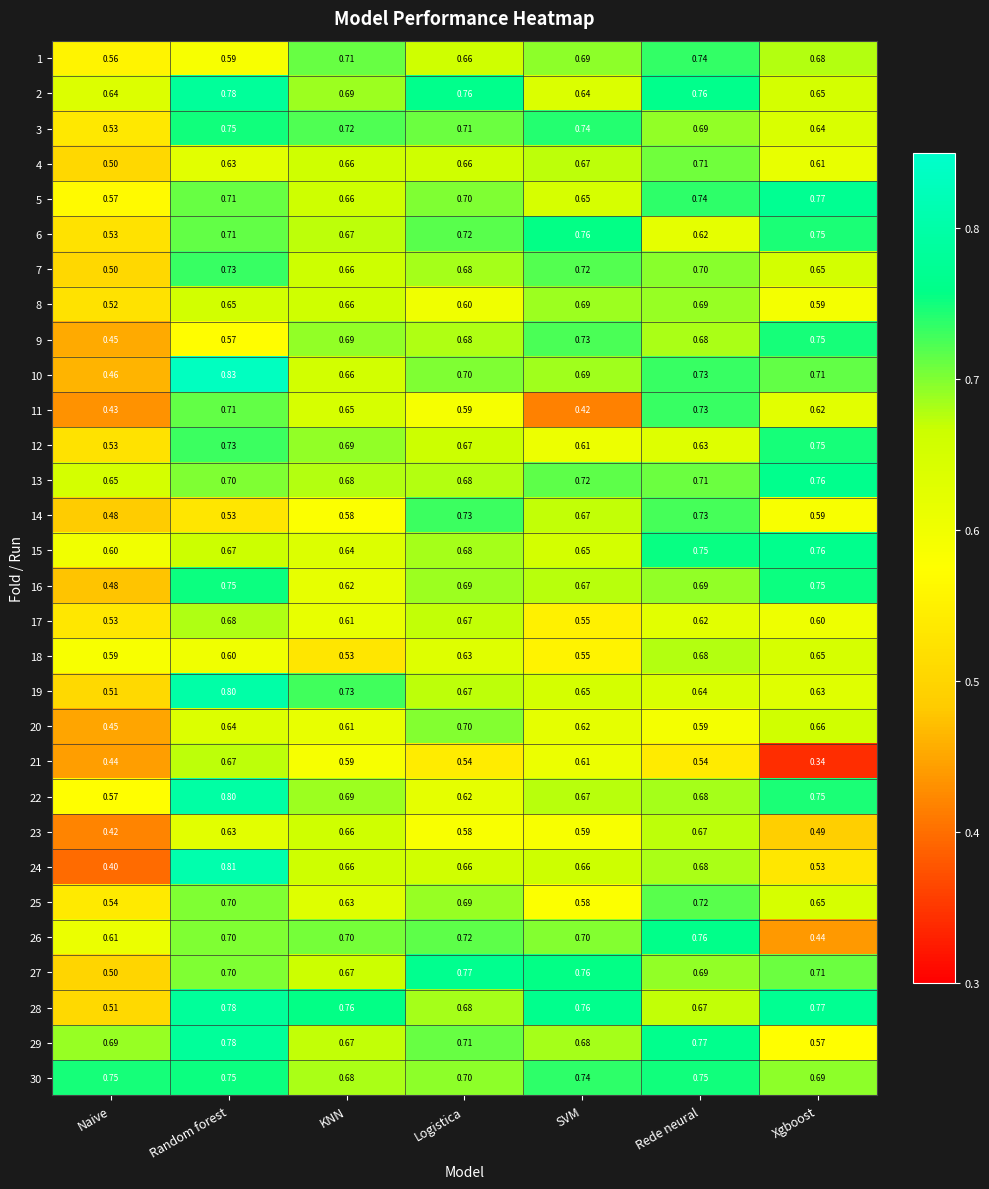

Is the value of 11 at KNN greater than the value of 4 at SVM?

No